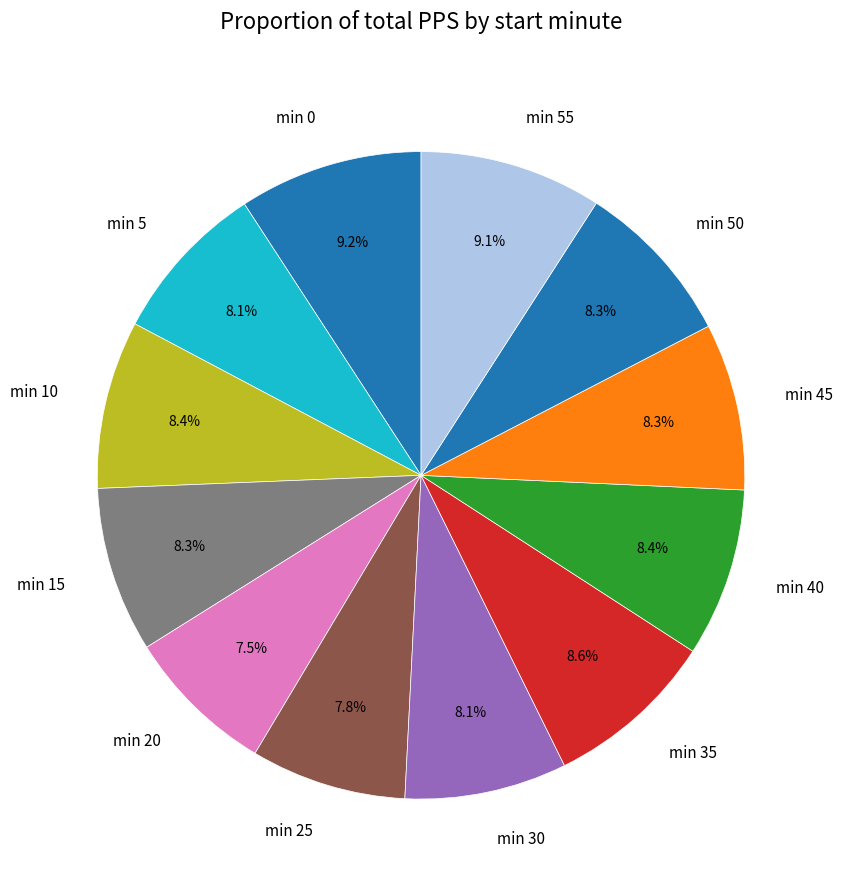

Does any single category account for the majority?

No